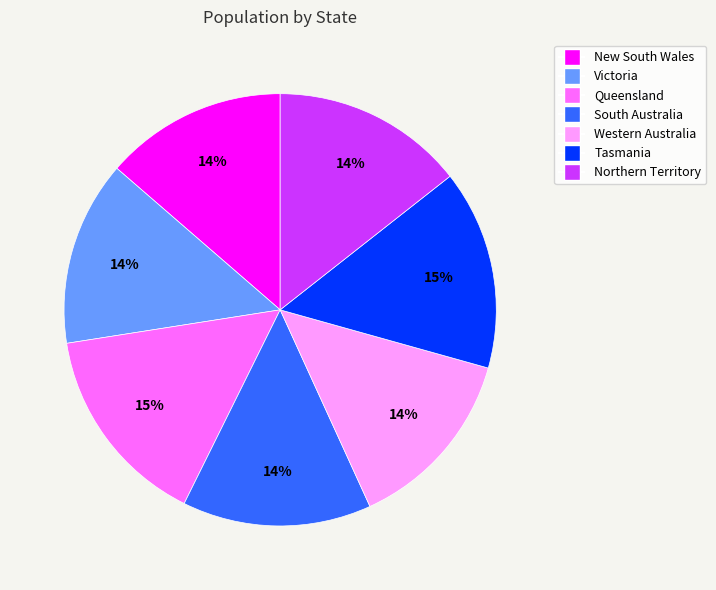

To the nearest percent, what portion does Victoria represent?

14%